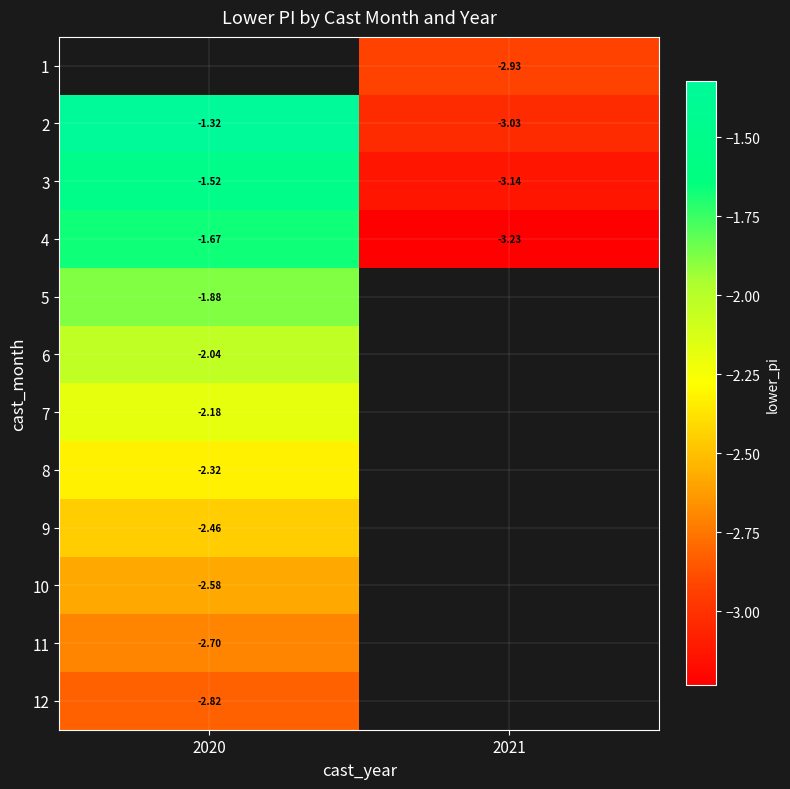

Is the value of 9 at 2020 greater than the value of 4 at 2020?

No